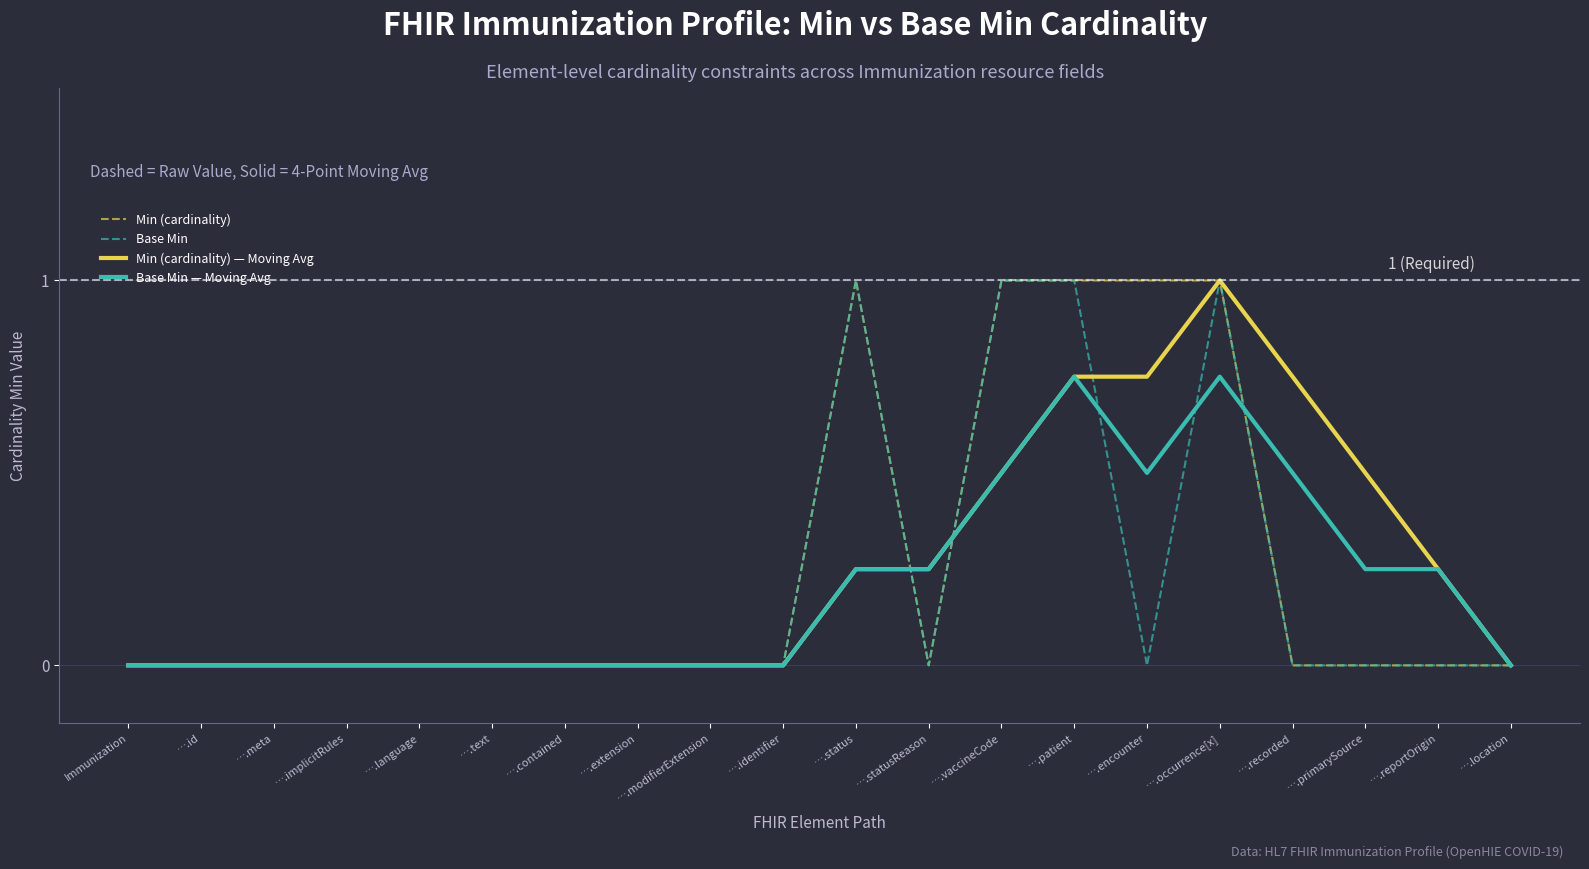

The value of Base Min at ….text is 0.0. True or false?

True